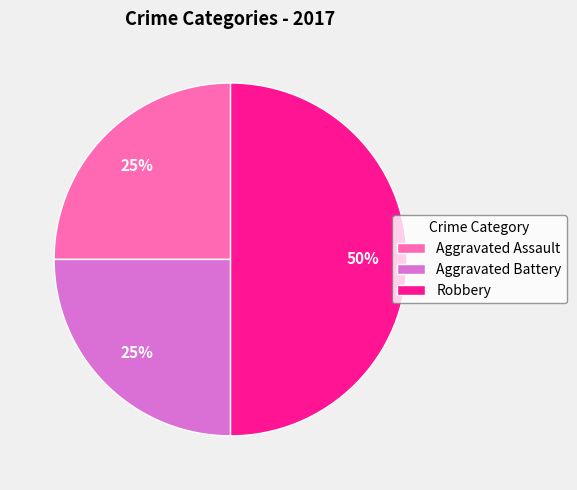

Which slice is the largest?

Robbery